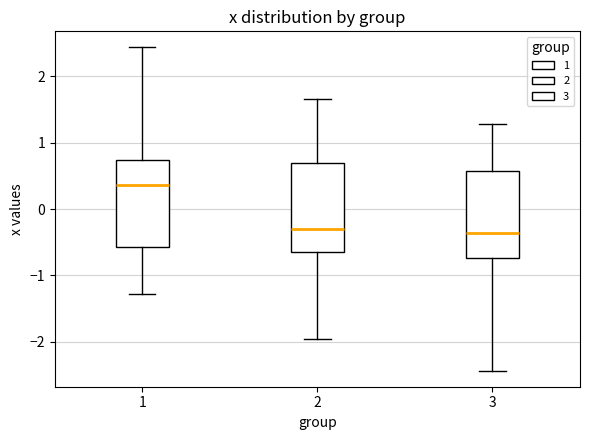

Where is the upper edge of the box at x = 1 on the y-axis? The values are not printed on the chart, so give them approximately, as read against the axis.

0.7